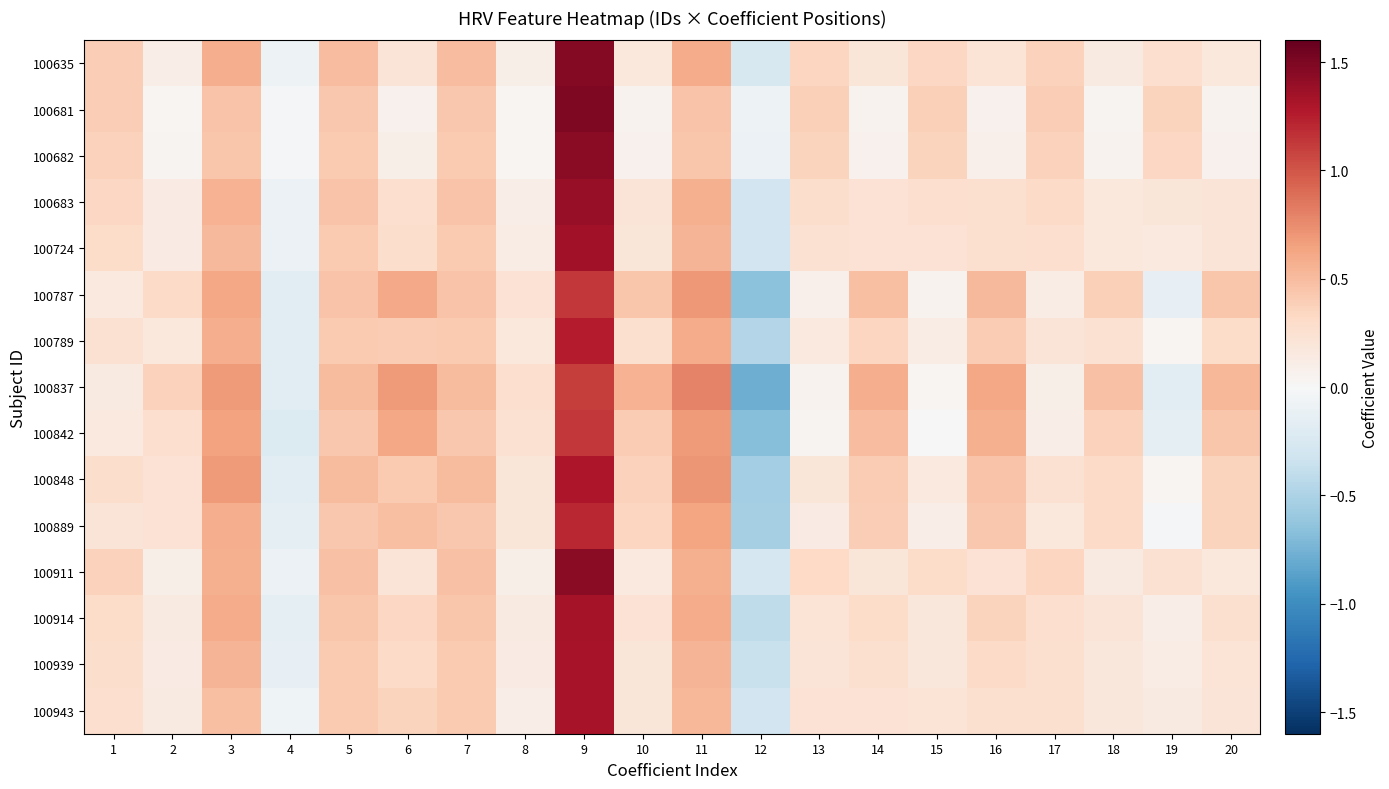

List the series in order of their peak value, lowest first.

100837, 100842, 100787, 100889, 100789, 100848, 100939, 100943, 100914, 100724, 100683, 100911, 100682, 100635, 100681